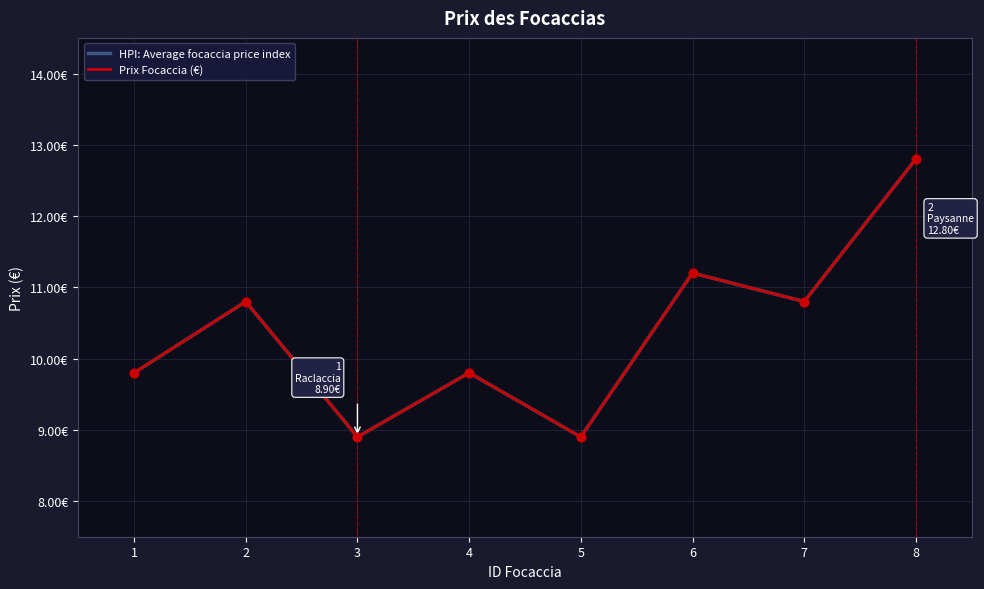

At how many categories does at least one series exceed 10?

4